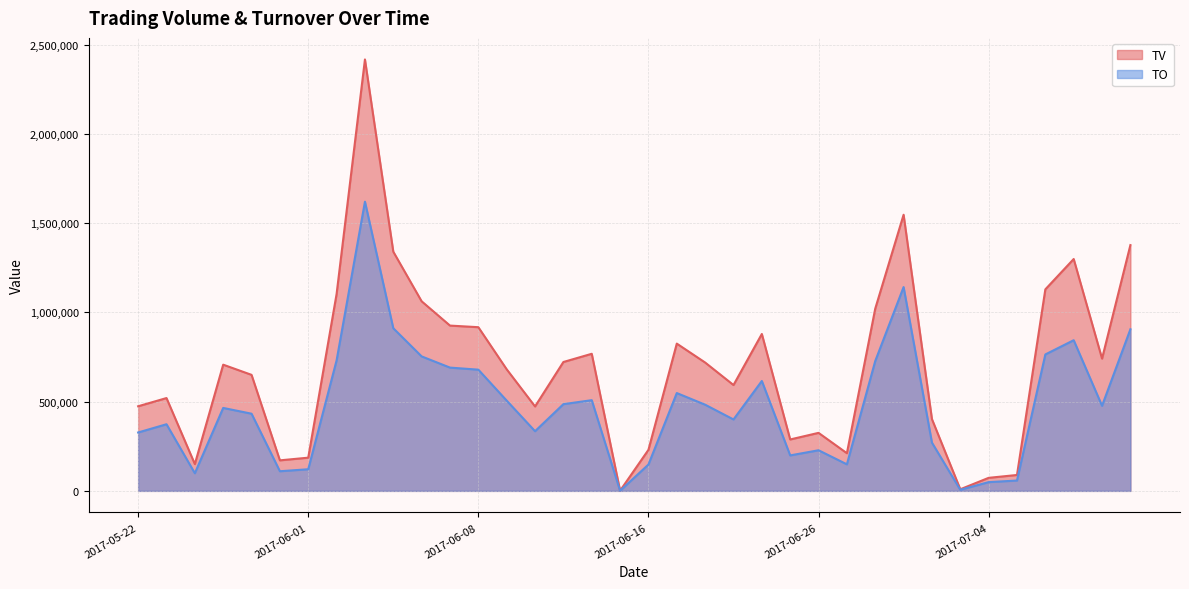

True or false: TO and TV intersect in this chart.

False